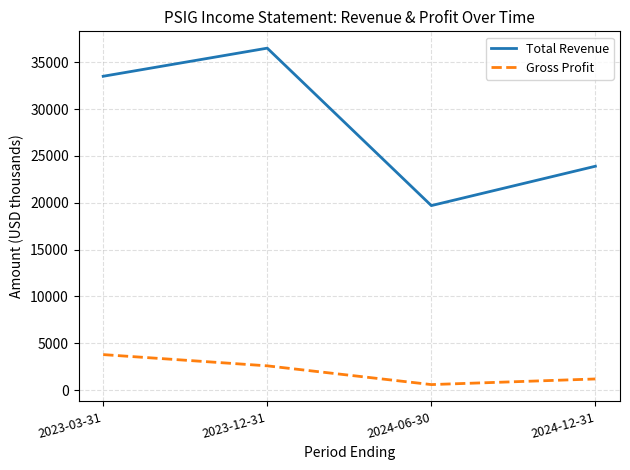

Which series has the largest total across all categories?

Total Revenue